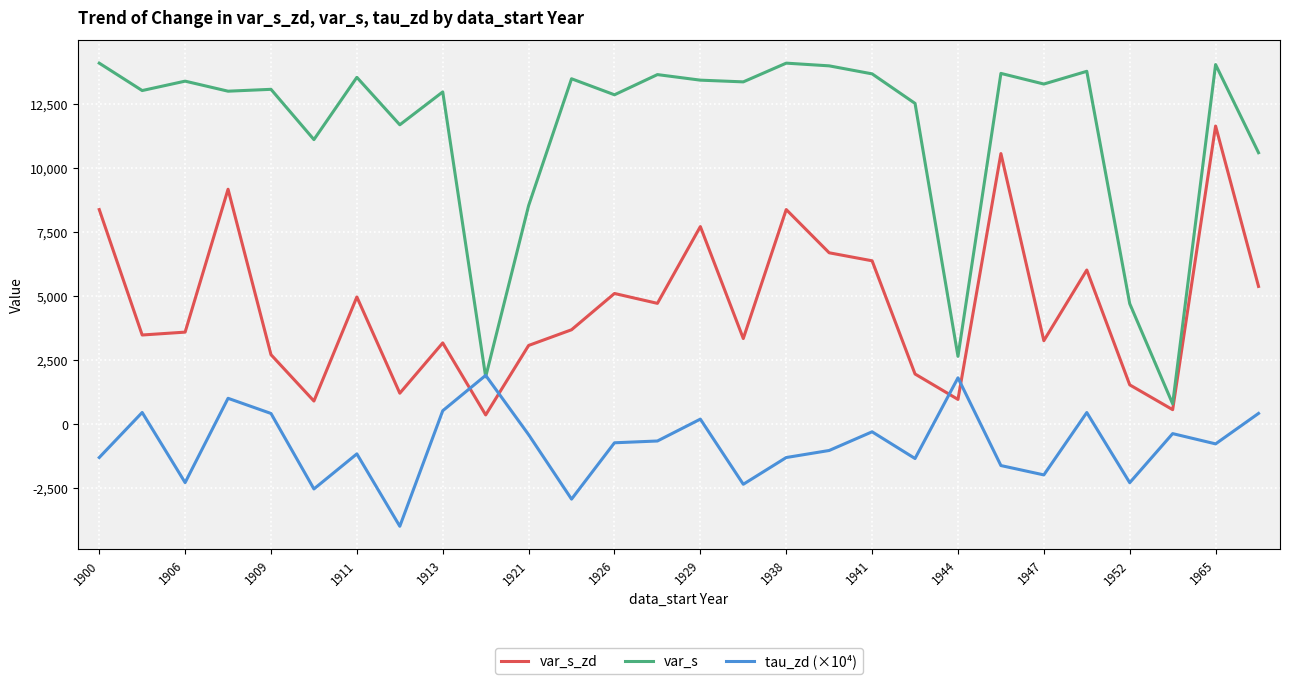

After their last crossing, which series has the higher values: tau_zd (×10⁴) or var_s_zd?

var_s_zd